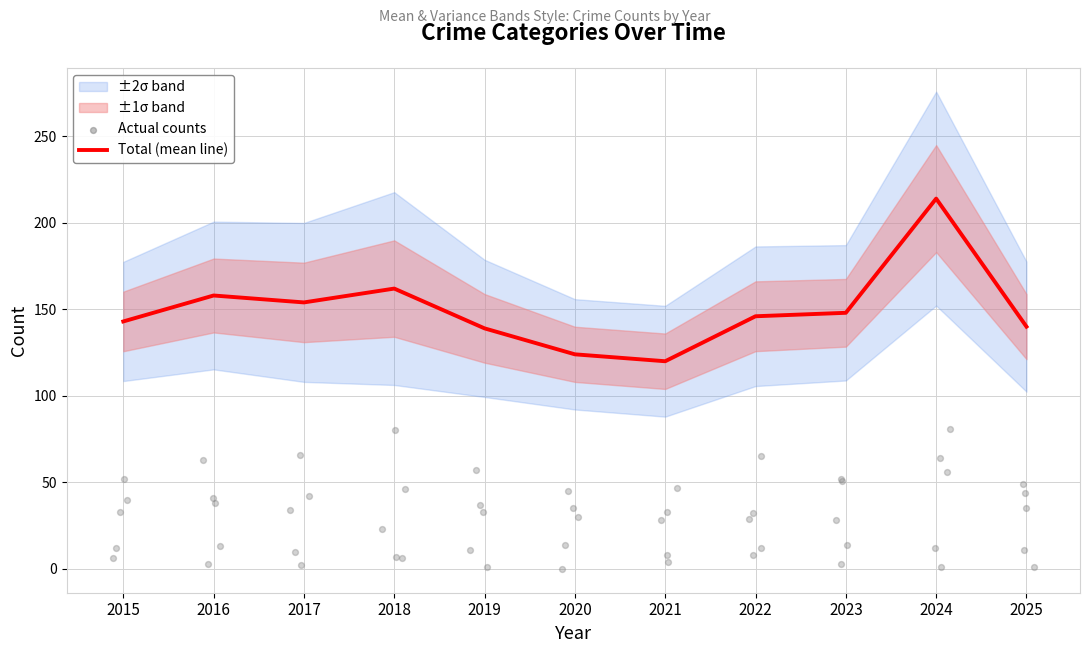

What is the change in value from 2019 to 2025?

+1